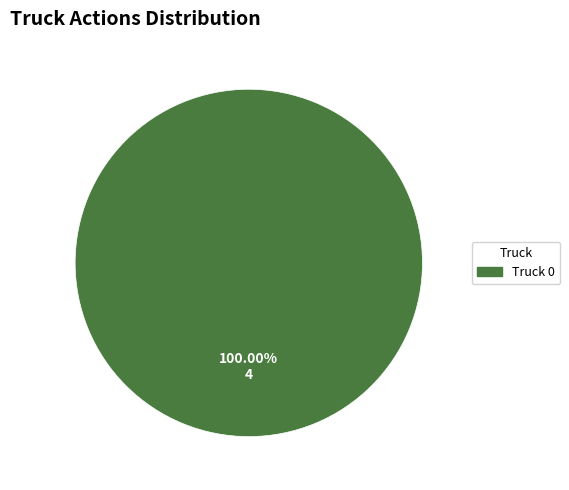

Is there any slice that represents more than half of the pie?

Yes